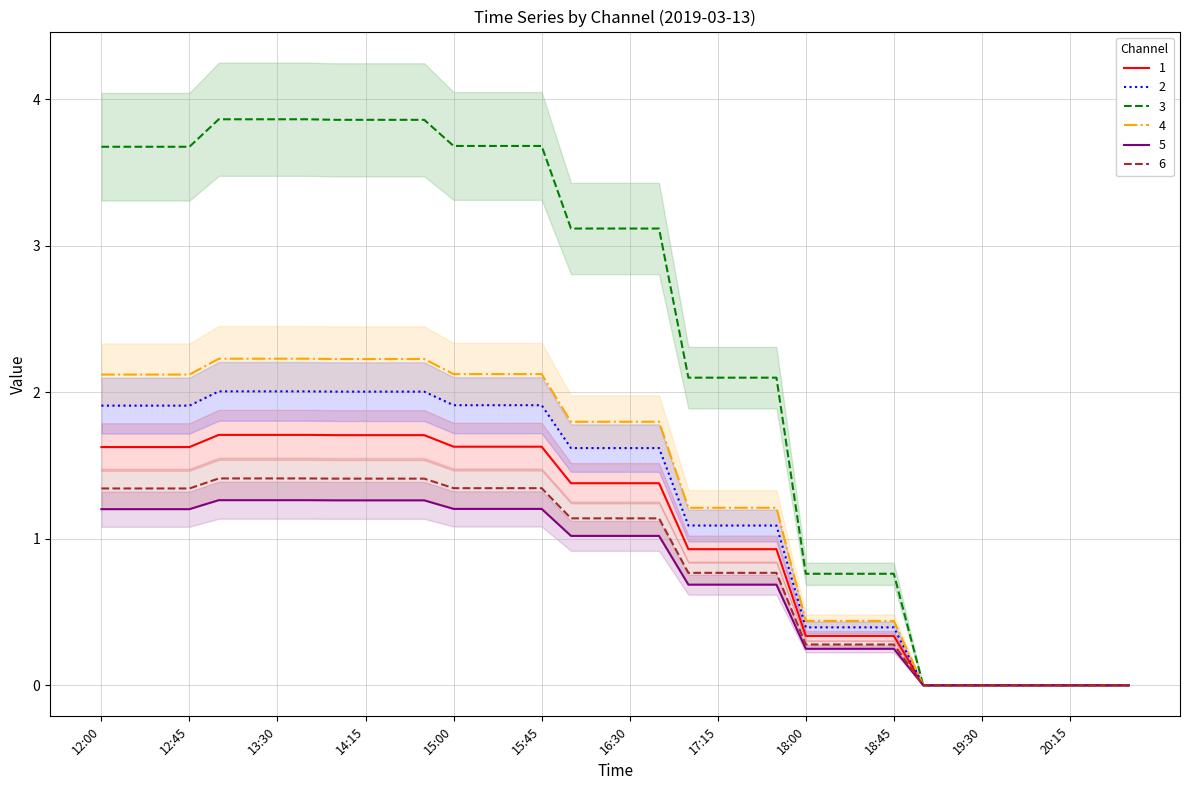

Which has a higher value, 19:00 or 15:45?

15:45